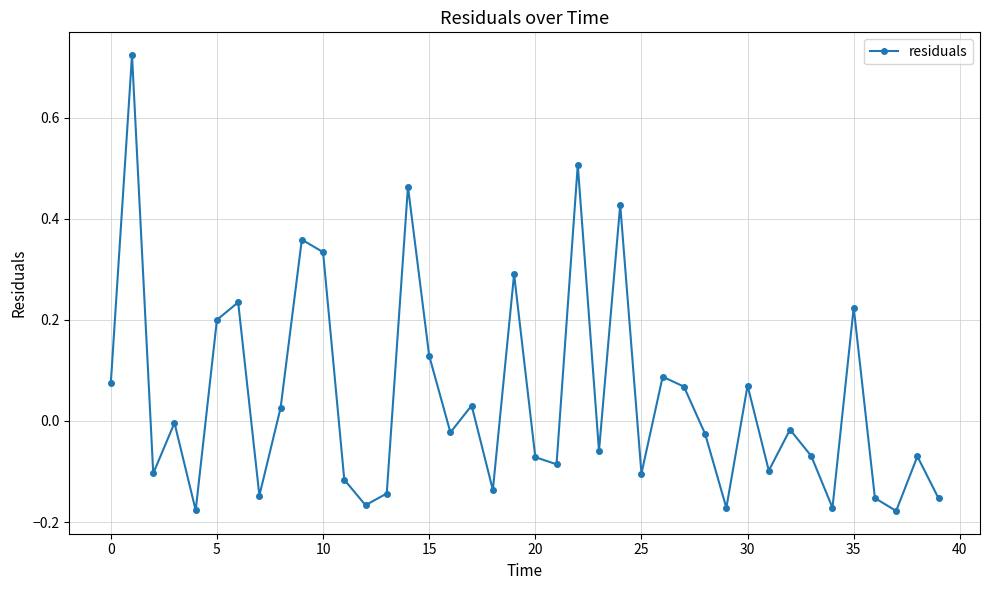

How many categories are shown in the chart?

40